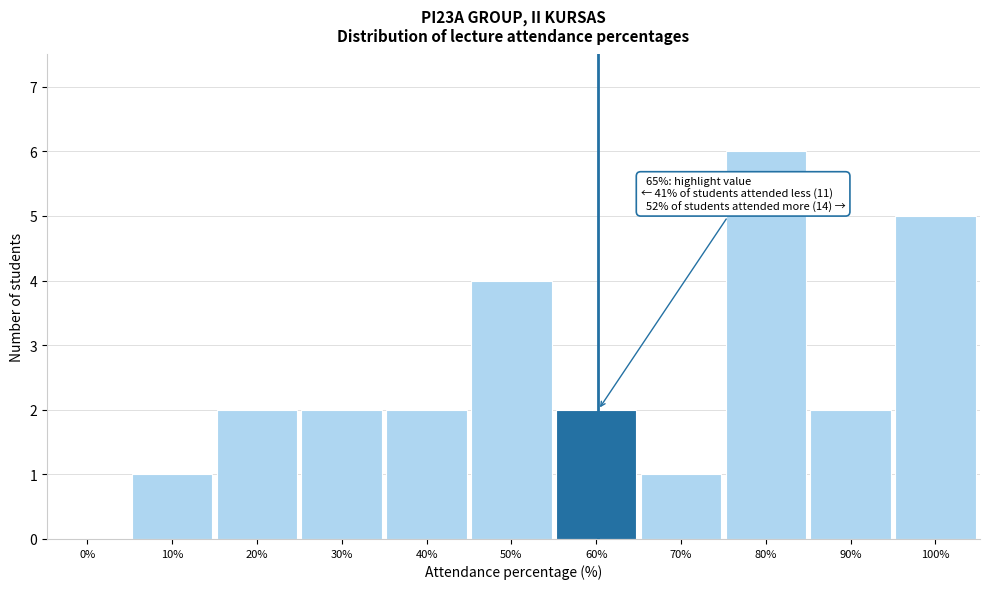

Reading right to left, list all the values displayed in this chart.

100%=5	90%=2	80%=6	70%=1	60%=2	50%=4	40%=2	30%=2	20%=2	10%=1	0%=0